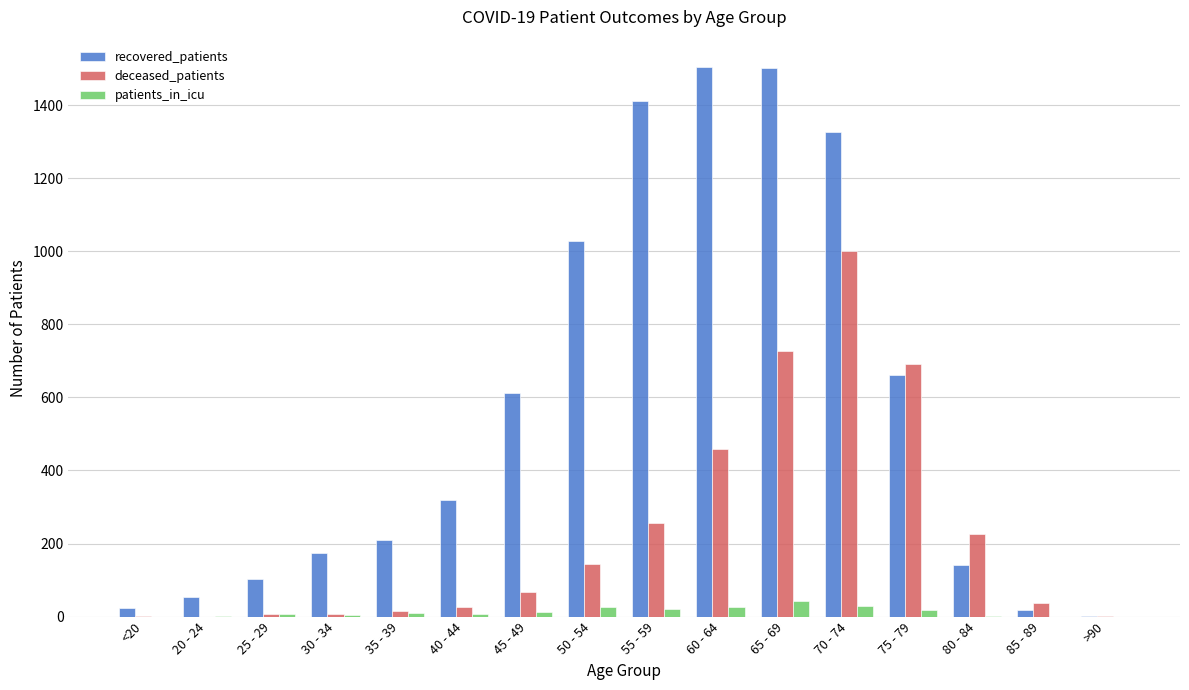

Count the number of data series in this chart.

3